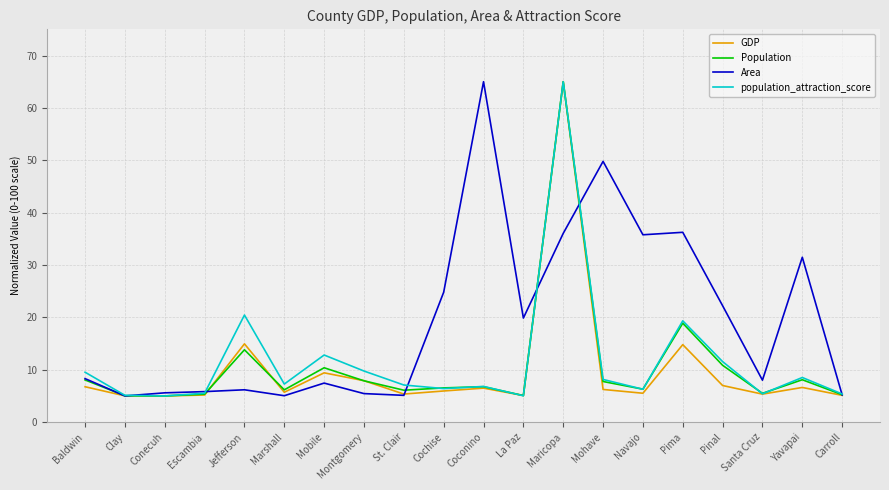

What value does the population_attraction_score series have at Escambia?

5.5